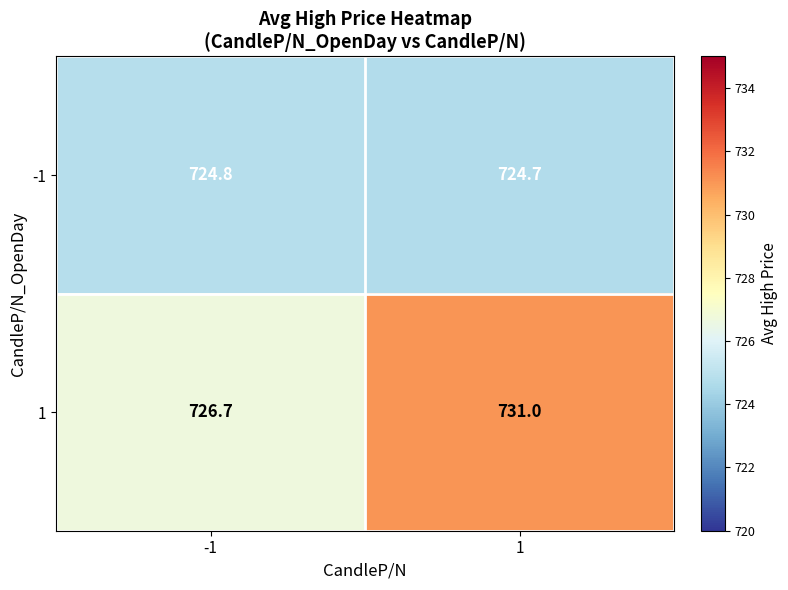

What is the difference between the highest and lowest values at -1?

1.9